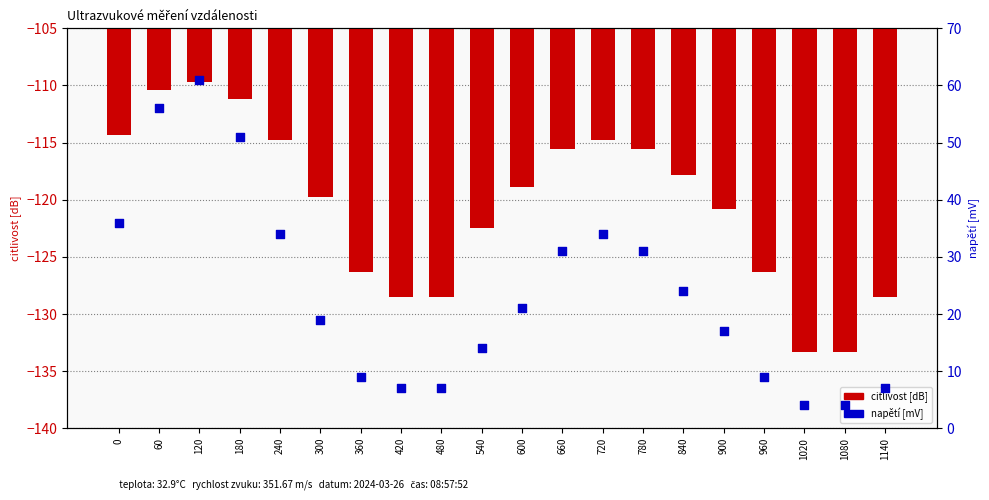

What is the total value across all series at 840?

-93.8